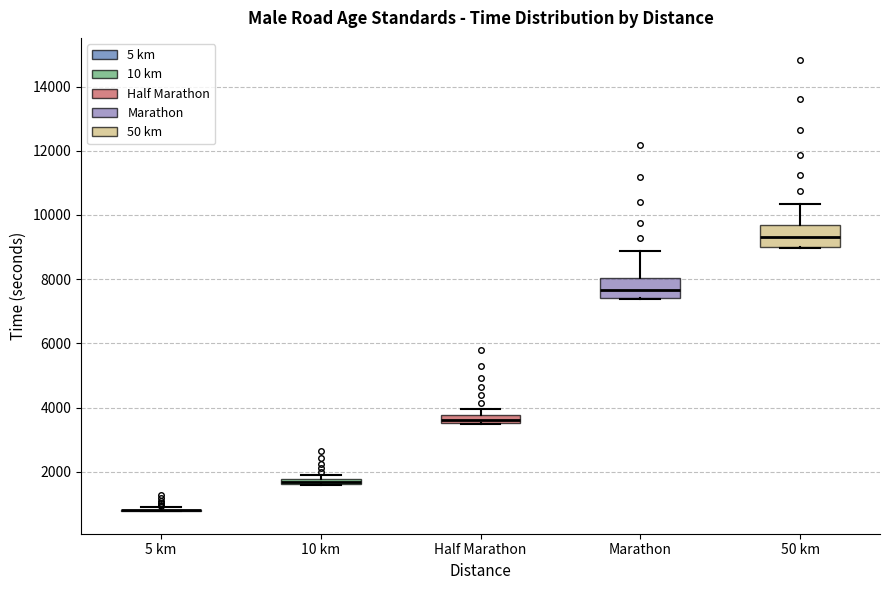

Where is the lower edge of the box for Half Marathon on the y-axis? The values are not printed on the chart, so give them approximately, as read against the axis.

3600